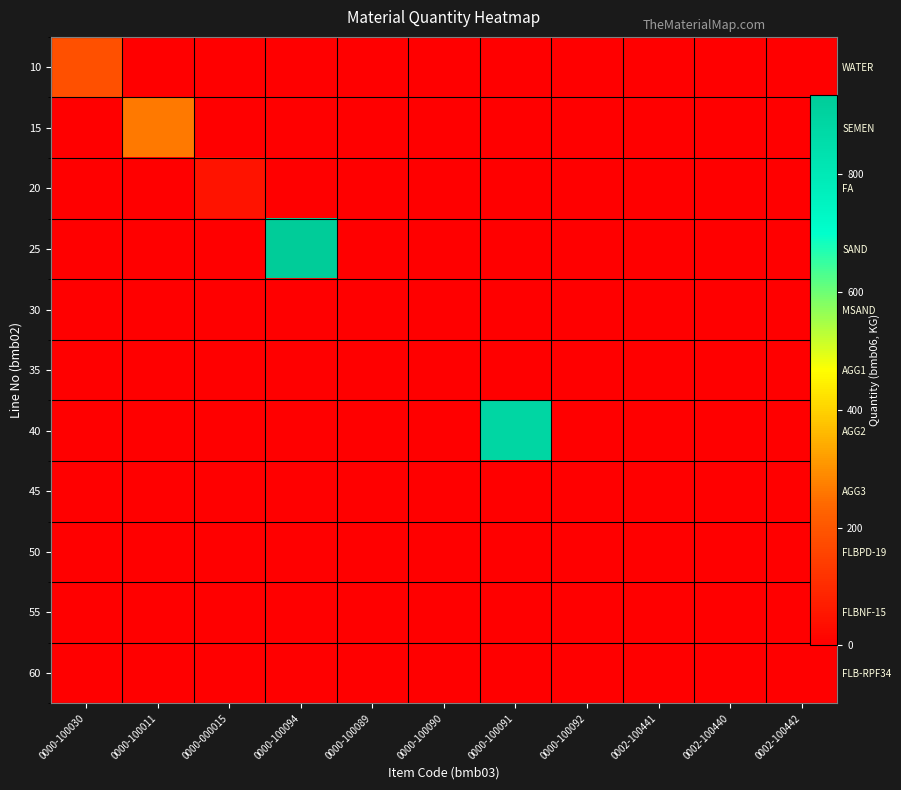

At which category does the chart reach its peak across all series?

0000-100094